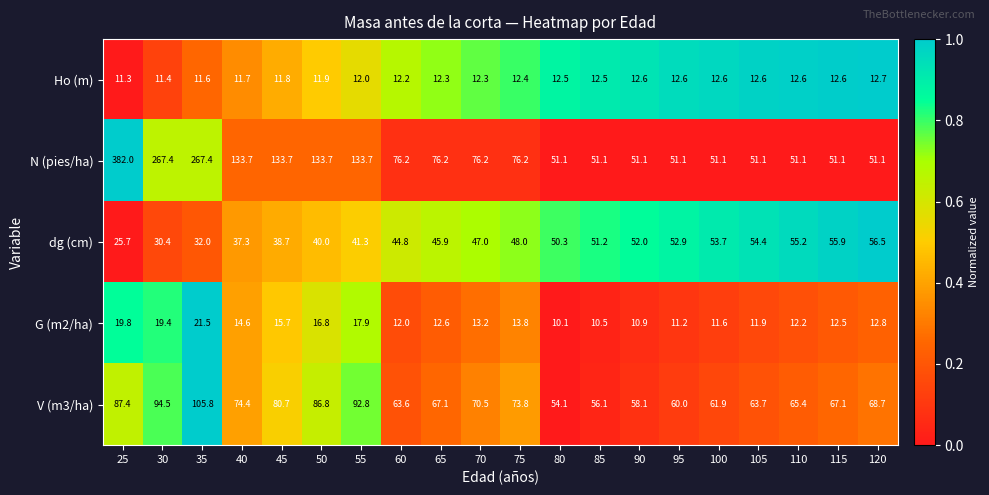

Is it true that V (m3/ha) equals 153.2 at 25?

False